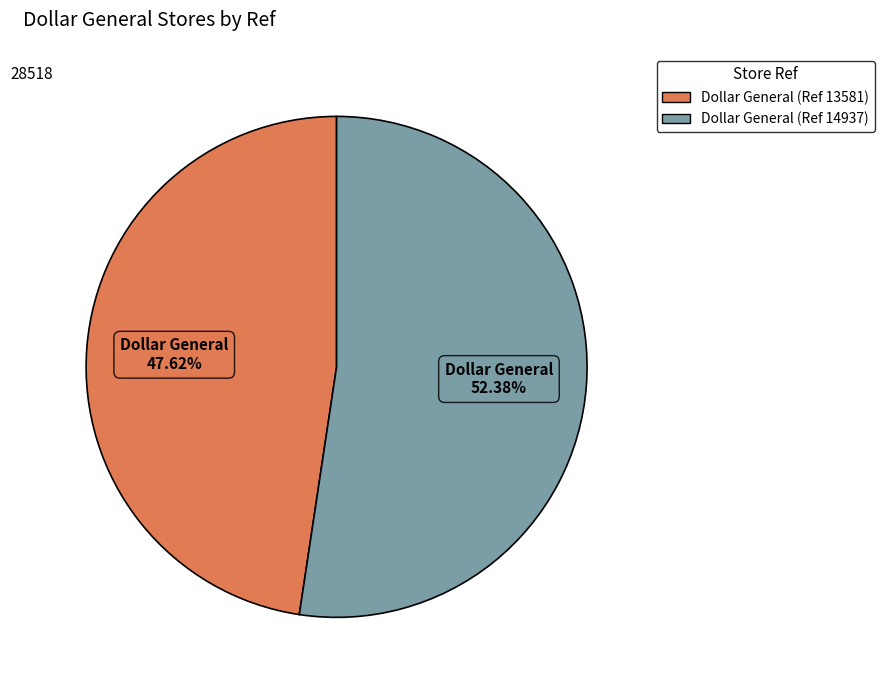

To the nearest percent, what is the combined percentage of Dollar General (Ref 14937) and Dollar General (Ref 13581)?

100%